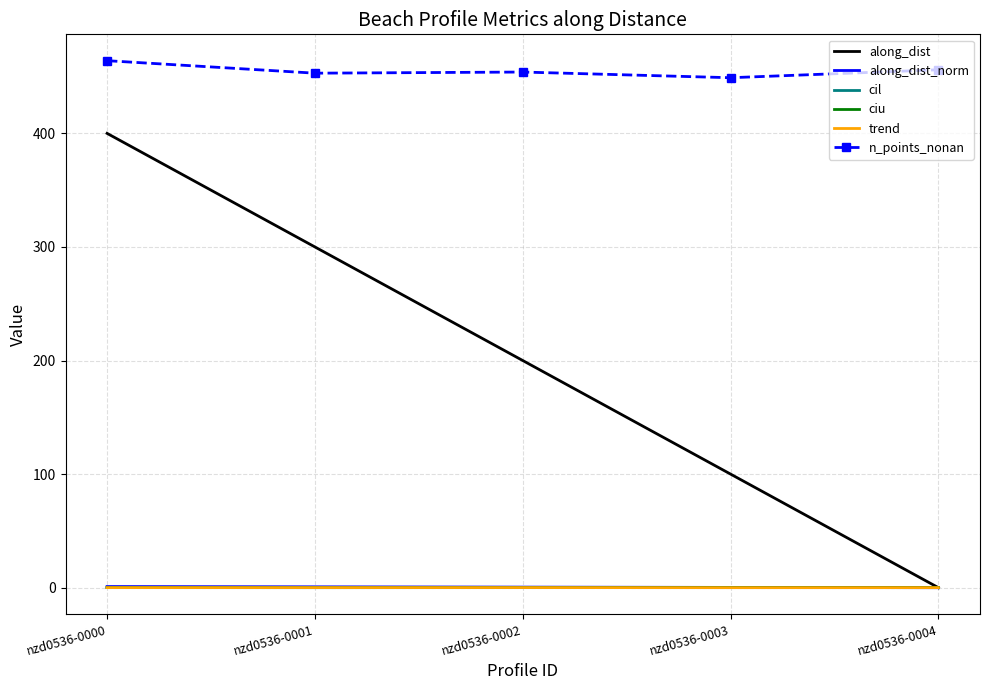

At which category is the sum across all series the highest?

nzd0536-0000